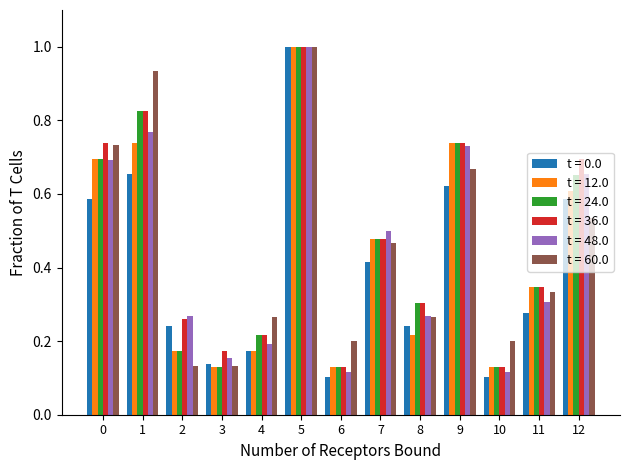

What is the total value across all series at 9?

4.2